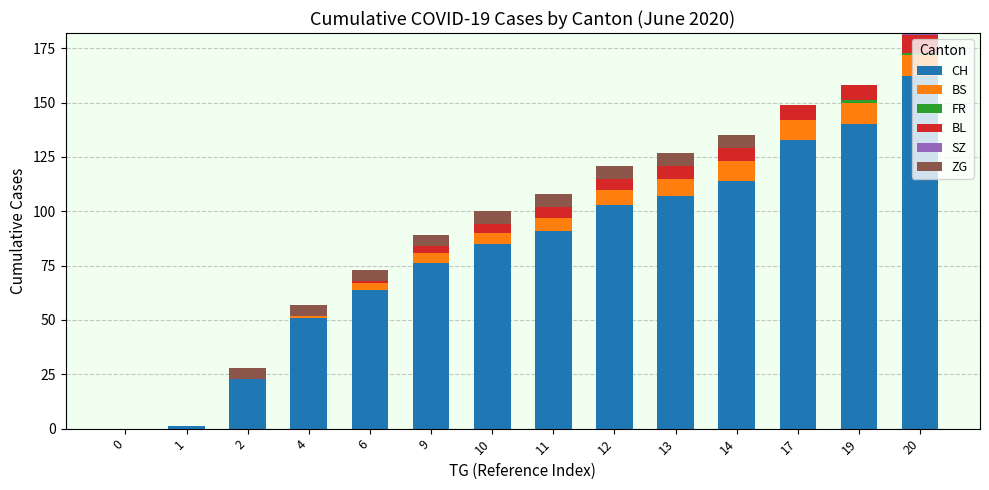

Are the bars horizontal?

No